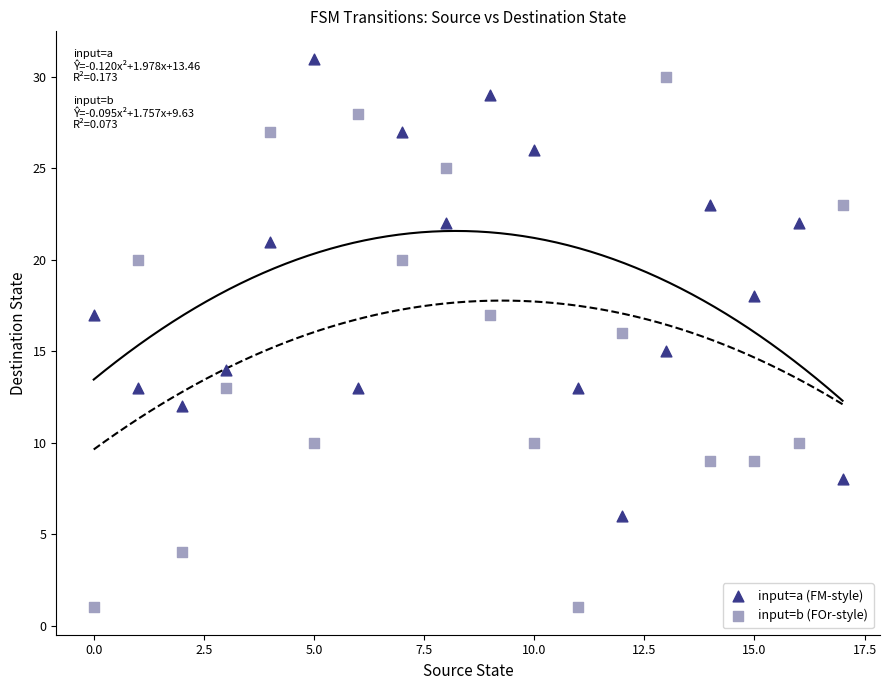

Which series has the largest Y range (max minus min)?

input=b (FOr-style)